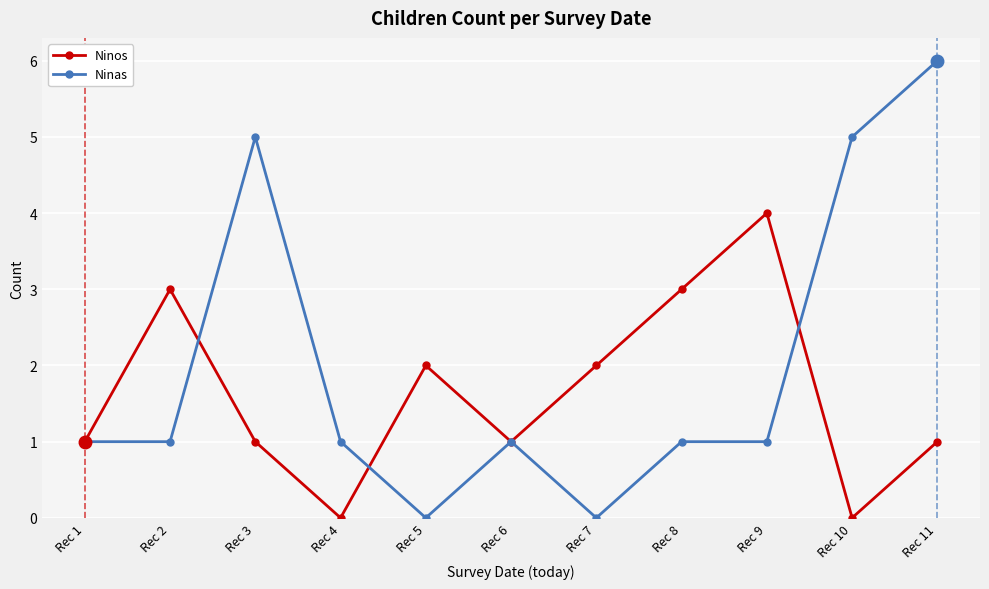

What are all the series names shown in the legend?

Ninos, Ninas